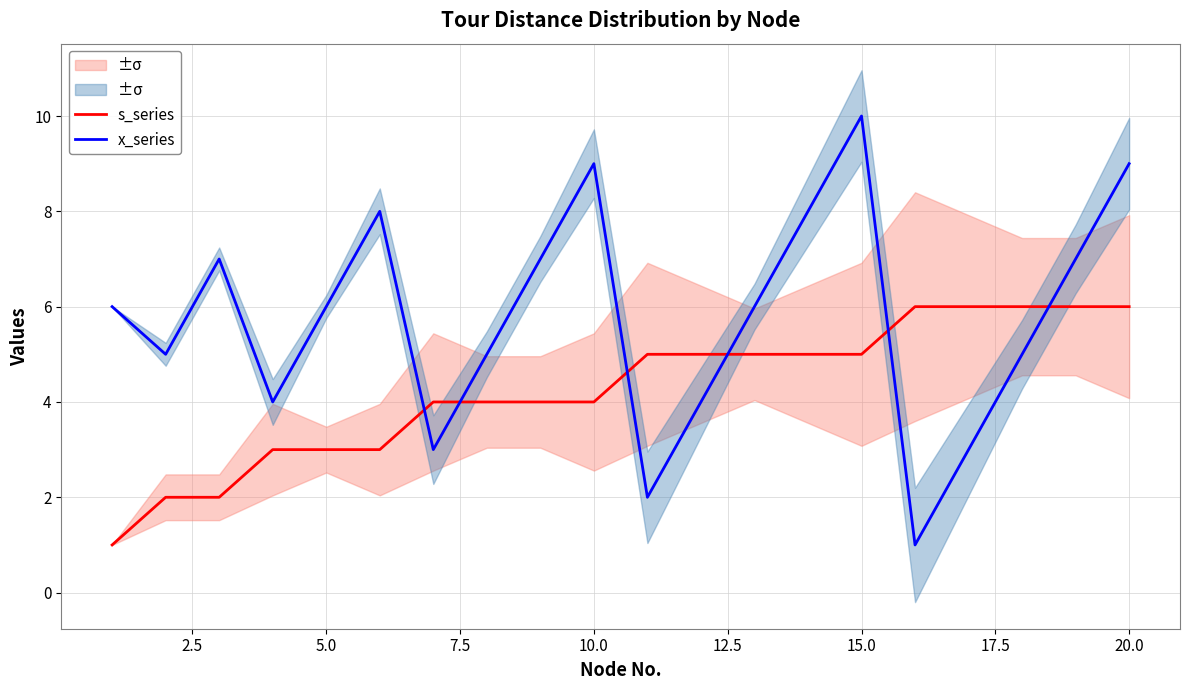

The value of x_series at 15.0 is 3. True or false?

False